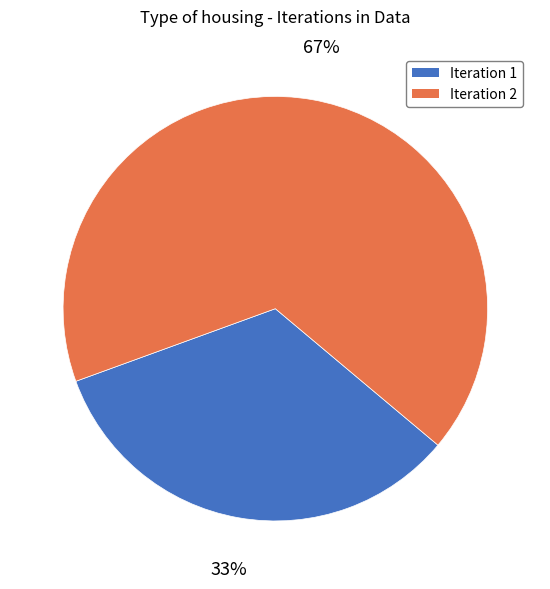

Which category accounts for the majority?

Iteration 2